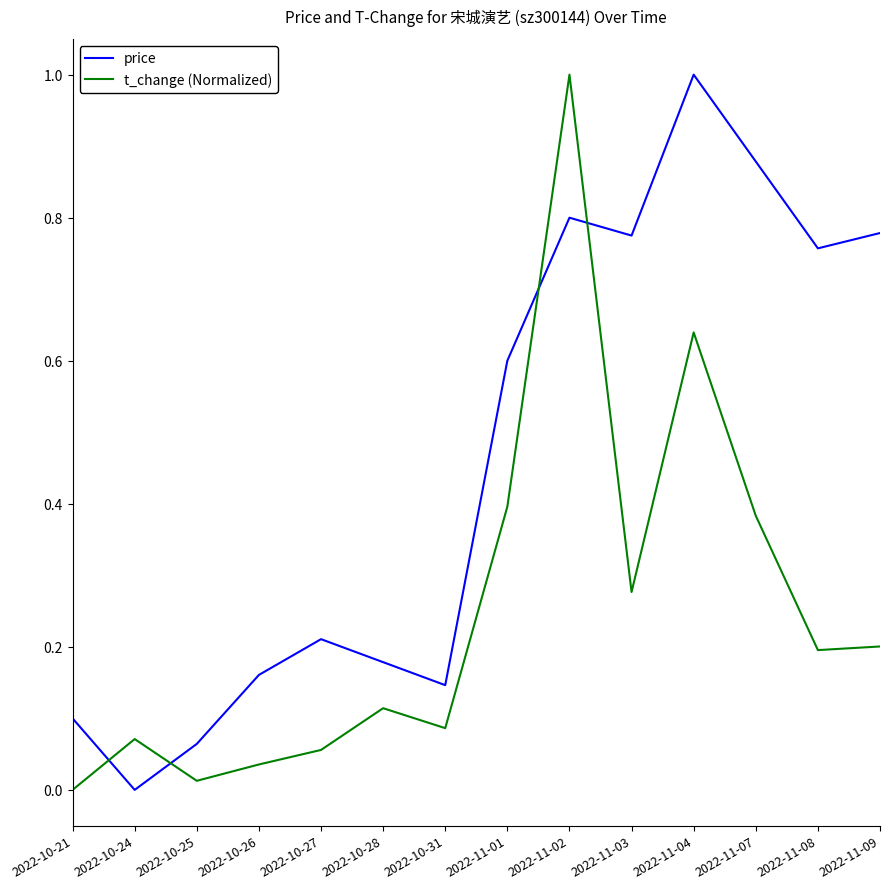

At which category does price reach its first local peak?

2022-10-27